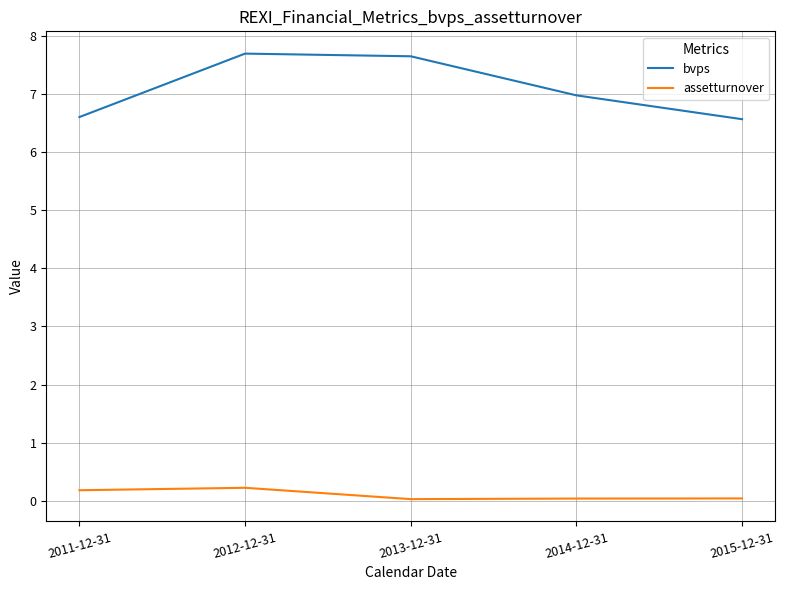

What is the maximum value shown in the chart?

7.7